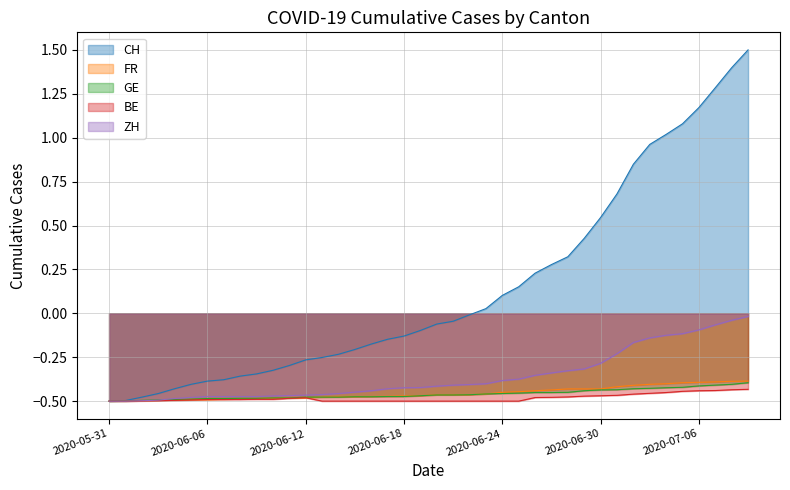

Which series has the largest total across all categories?

CH